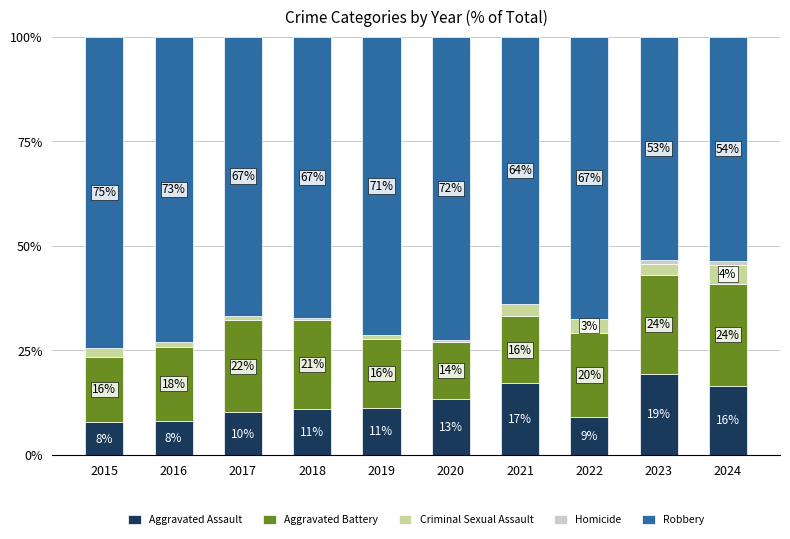

Are the bars grouped side by side (vs. stacked)?

No